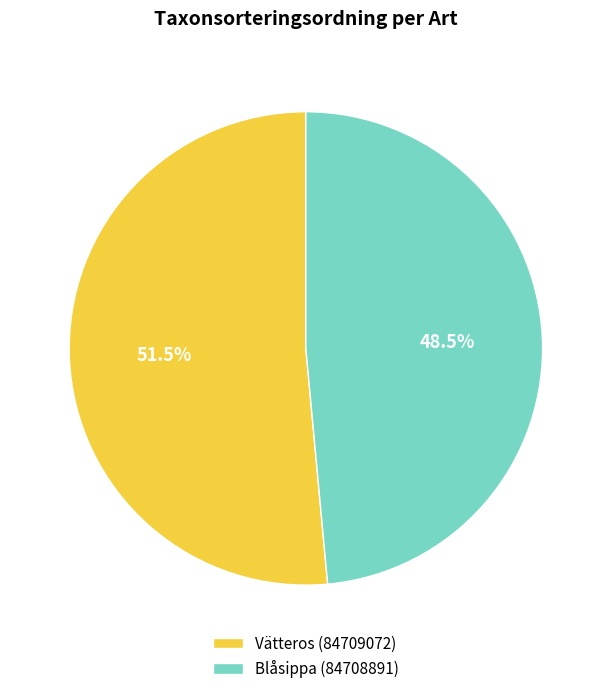

Is it true that Vätteros (84709072) is 59% of the pie?

False